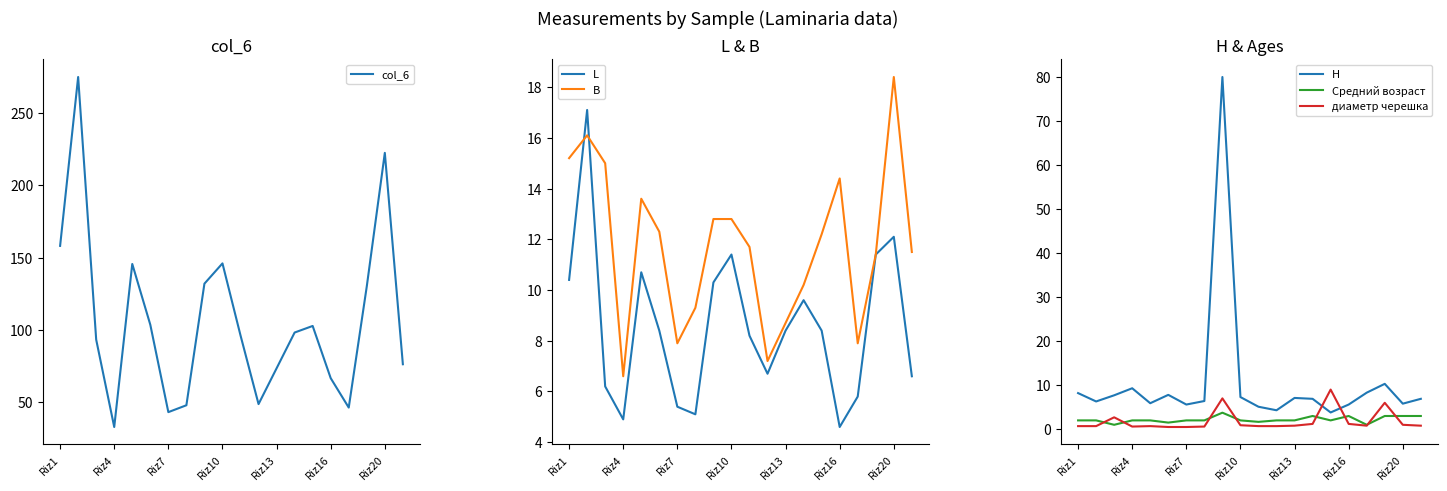

Is it true that L equals 11.4 at Riz10?

True